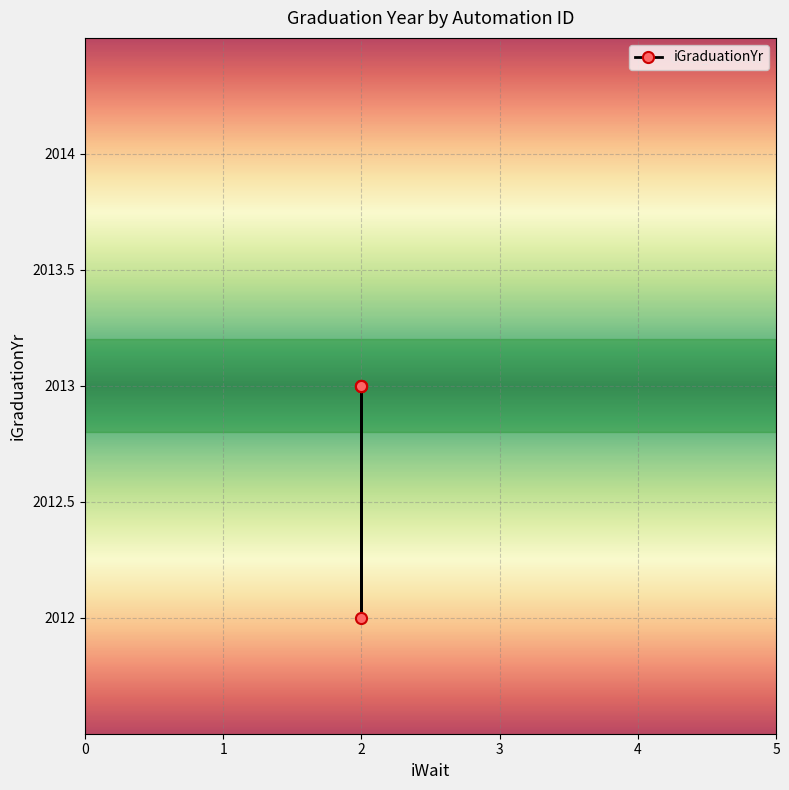

True or false: there are more than 1 points higher than both neighbors.

False